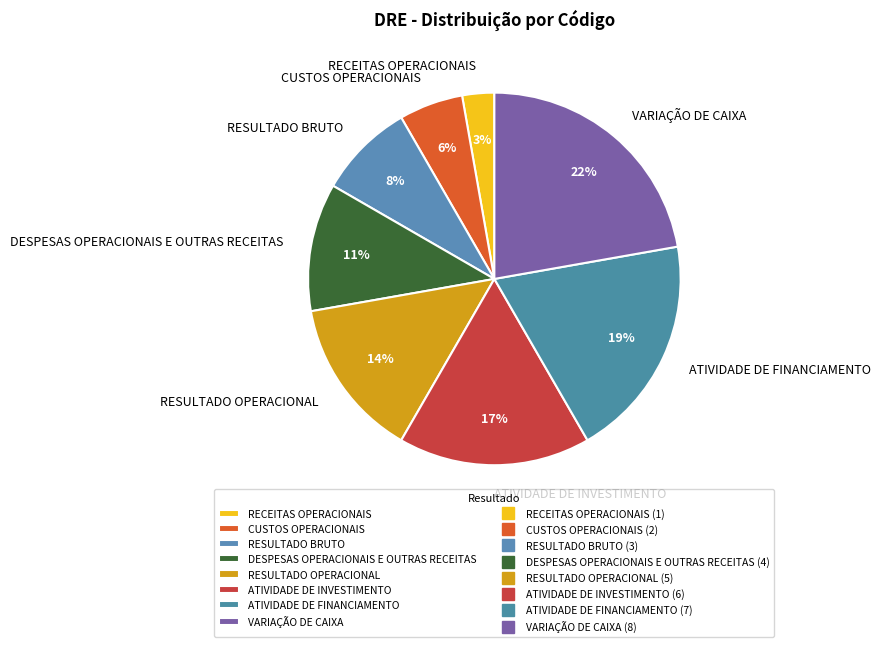

The VARIAÇÃO DE CAIXA slice represents 22% of the pie. True or false?

True